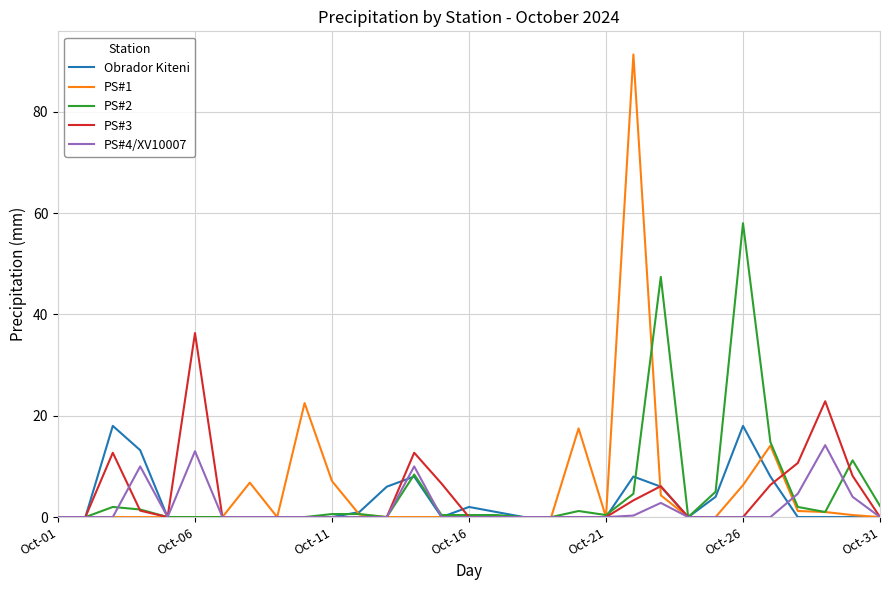

Which series has the largest range (max minus min)?

PS#1